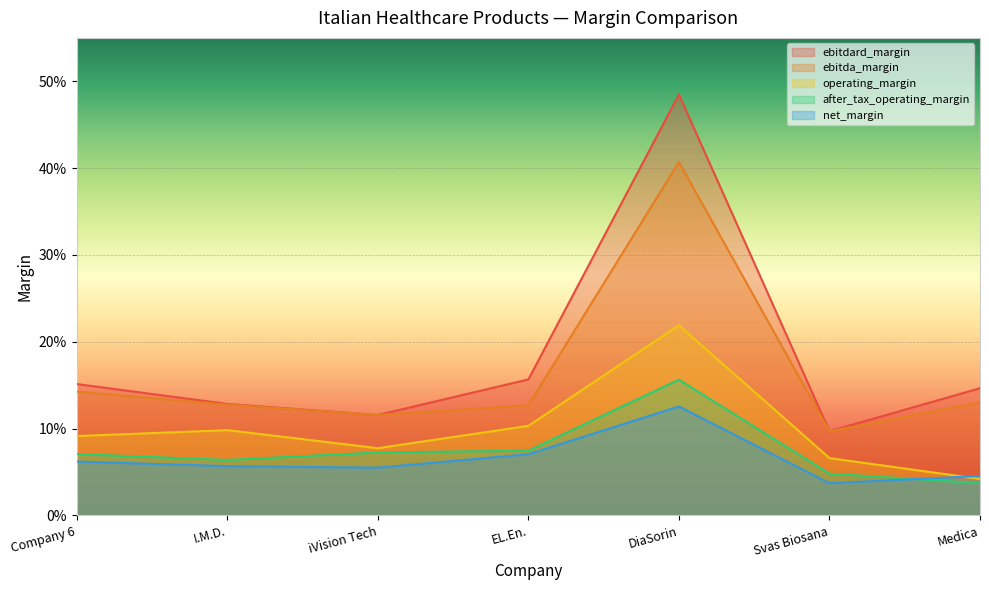

Which category has the lowest value across all series?

Svas Biosana